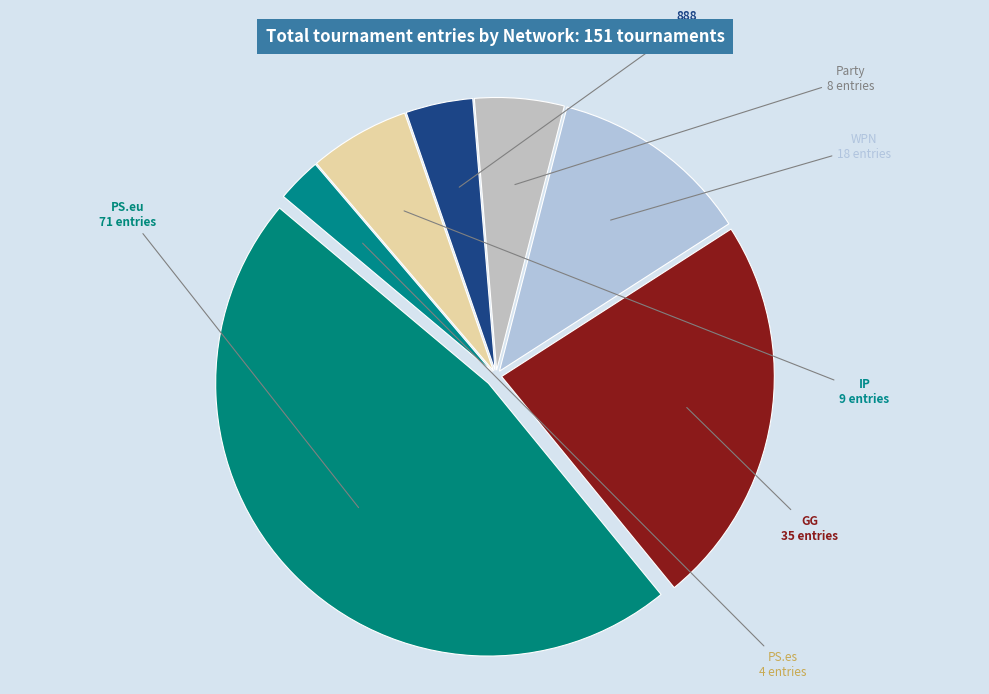

Is it true that WPN is 12% of the pie?

True